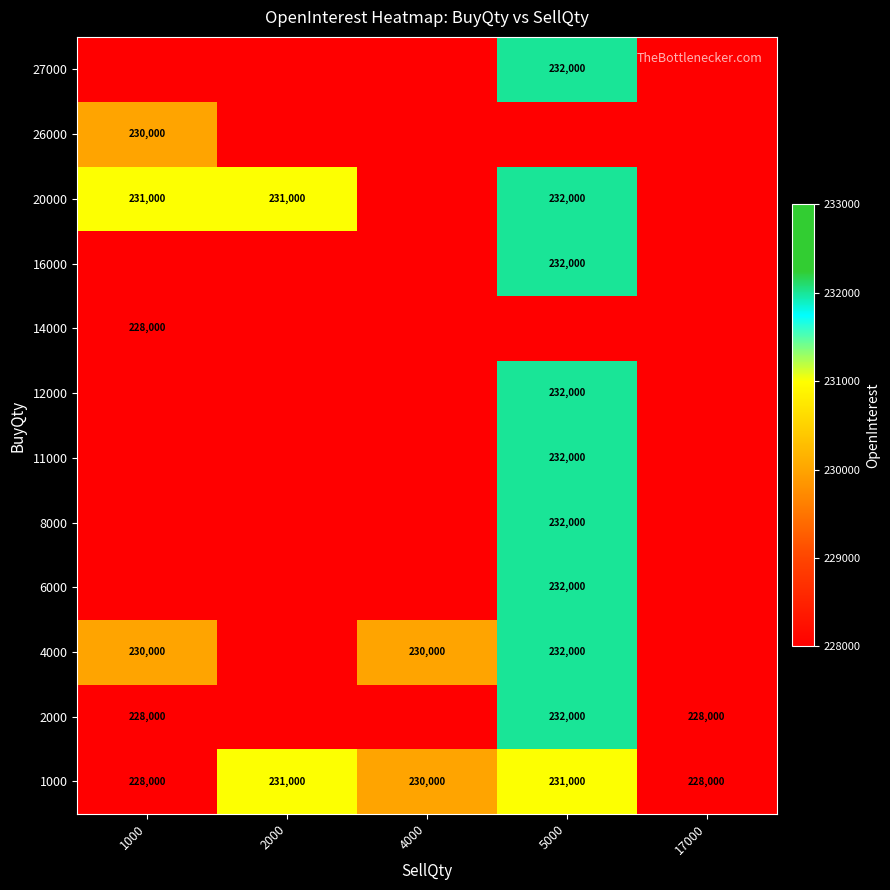

What is the sum of the 2000 values at 17000 and 5000?

460000